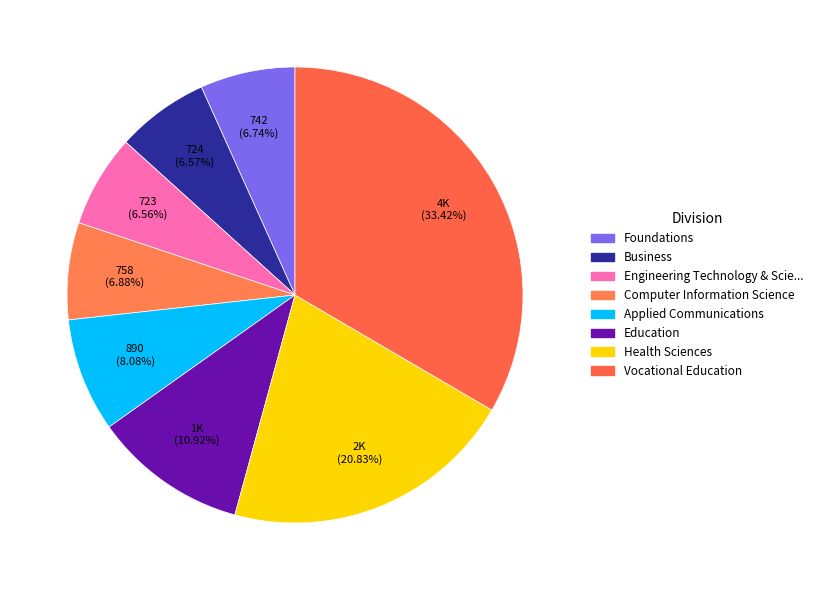

To the nearest percent, what is the difference between the largest and smallest slice percentages?

27%